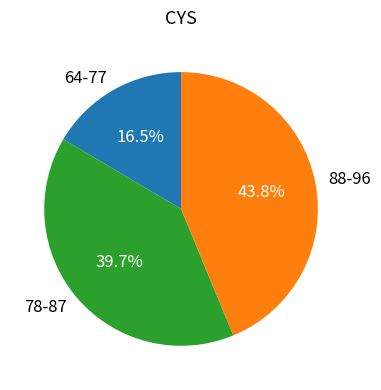

How many slices are in this pie chart?

3